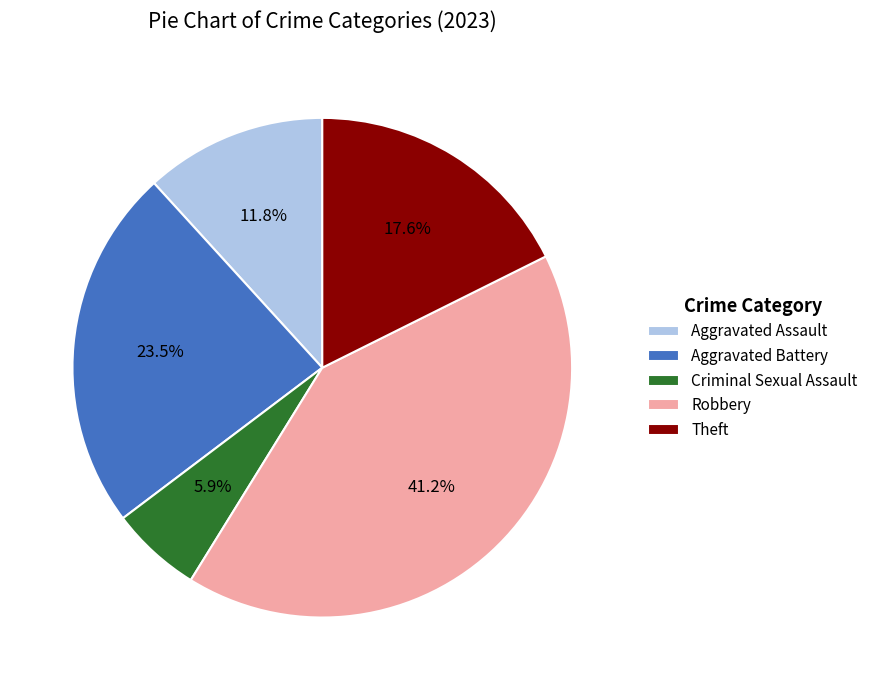

How many segments does this pie chart have?

5